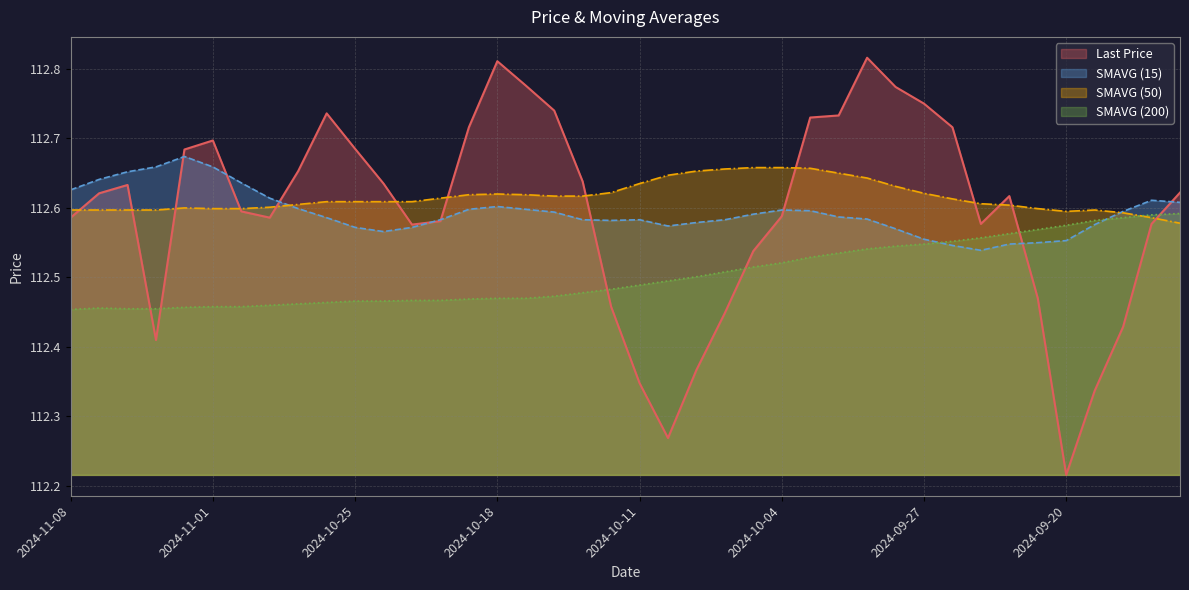

Reading left to right, list all the values displayed in this chart.

Last Price: 2024-11-08=112.6	2024-11-07=112.6	2024-11-06=112.6	2024-11-05=112.4	2024-11-04=112.7	2024-11-01=112.7	2024-10-31=112.6	2024-10-30=112.6	2024-10-29=112.7	2024-10-28=112.7	2024-10-25=112.7	2024-10-24=112.6	2024-10-23=112.6	2024-10-22=112.6	2024-10-21=112.7	2024-10-18=112.8	2024-10-17=112.8	2024-10-16=112.7	2024-10-15=112.6	2024-10-14=112.5	2024-10-11=112.3	2024-10-10=112.3	2024-10-09=112.4	2024-10-08=112.4	2024-10-07=112.5	2024-10-04=112.6	2024-10-03=112.7	2024-10-02=112.7	2024-10-01=112.8	2024-09-30=112.8	2024-09-27=112.8	2024-09-26=112.7	2024-09-25=112.6	2024-09-24=112.6	2024-09-23=112.5	2024-09-20=112.2	2024-09-19=112.3	2024-09-18=112.4	2024-09-17=112.6	2024-09-16=112.6
SMAVG (15): 2024-11-08=112.6	2024-11-07=112.6	2024-11-06=112.7	2024-11-05=112.7	2024-11-04=112.7	2024-11-01=112.7	2024-10-31=112.6	2024-10-30=112.6	2024-10-29=112.6	2024-10-28=112.6	2024-10-25=112.6	2024-10-24=112.6	2024-10-23=112.6	2024-10-22=112.6	2024-10-21=112.6	2024-10-18=112.6	2024-10-17=112.6	2024-10-16=112.6	2024-10-15=112.6	2024-10-14=112.6	2024-10-11=112.6	2024-10-10=112.6	2024-10-09=112.6	2024-10-08=112.6	2024-10-07=112.6	2024-10-04=112.6	2024-10-03=112.6	2024-10-02=112.6	2024-10-01=112.6	2024-09-30=112.6	2024-09-27=112.6	2024-09-26=112.5	2024-09-25=112.5	2024-09-24=112.5	2024-09-23=112.5	2024-09-20=112.6	2024-09-19=112.6	2024-09-18=112.6	2024-09-17=112.6	2024-09-16=112.6
SMAVG (50): 2024-11-08=112.6	2024-11-07=112.6	2024-11-06=112.6	2024-11-05=112.6	2024-11-04=112.6	2024-11-01=112.6	2024-10-31=112.6	2024-10-30=112.6	2024-10-29=112.6	2024-10-28=112.6	2024-10-25=112.6	2024-10-24=112.6	2024-10-23=112.6	2024-10-22=112.6	2024-10-21=112.6	2024-10-18=112.6	2024-10-17=112.6	2024-10-16=112.6	2024-10-15=112.6	2024-10-14=112.6	2024-10-11=112.6	2024-10-10=112.6	2024-10-09=112.7	2024-10-08=112.7	2024-10-07=112.7	2024-10-04=112.7	2024-10-03=112.7	2024-10-02=112.7	2024-10-01=112.6	2024-09-30=112.6	2024-09-27=112.6	2024-09-26=112.6	2024-09-25=112.6	2024-09-24=112.6	2024-09-23=112.6	2024-09-20=112.6	2024-09-19=112.6	2024-09-18=112.6	2024-09-17=112.6	2024-09-16=112.6
SMAVG (200): 2024-11-08=112.5	2024-11-07=112.5	2024-11-06=112.5	2024-11-05=112.5	2024-11-04=112.5	2024-11-01=112.5	2024-10-31=112.5	2024-10-30=112.5	2024-10-29=112.5	2024-10-28=112.5	2024-10-25=112.5	2024-10-24=112.5	2024-10-23=112.5	2024-10-22=112.5	2024-10-21=112.5	2024-10-18=112.5	2024-10-17=112.5	2024-10-16=112.5	2024-10-15=112.5	2024-10-14=112.5	2024-10-11=112.5	2024-10-10=112.5	2024-10-09=112.5	2024-10-08=112.5	2024-10-07=112.5	2024-10-04=112.5	2024-10-03=112.5	2024-10-02=112.5	2024-10-01=112.5	2024-09-30=112.5	2024-09-27=112.5	2024-09-26=112.6	2024-09-25=112.6	2024-09-24=112.6	2024-09-23=112.6	2024-09-20=112.6	2024-09-19=112.6	2024-09-18=112.6	2024-09-17=112.6	2024-09-16=112.6